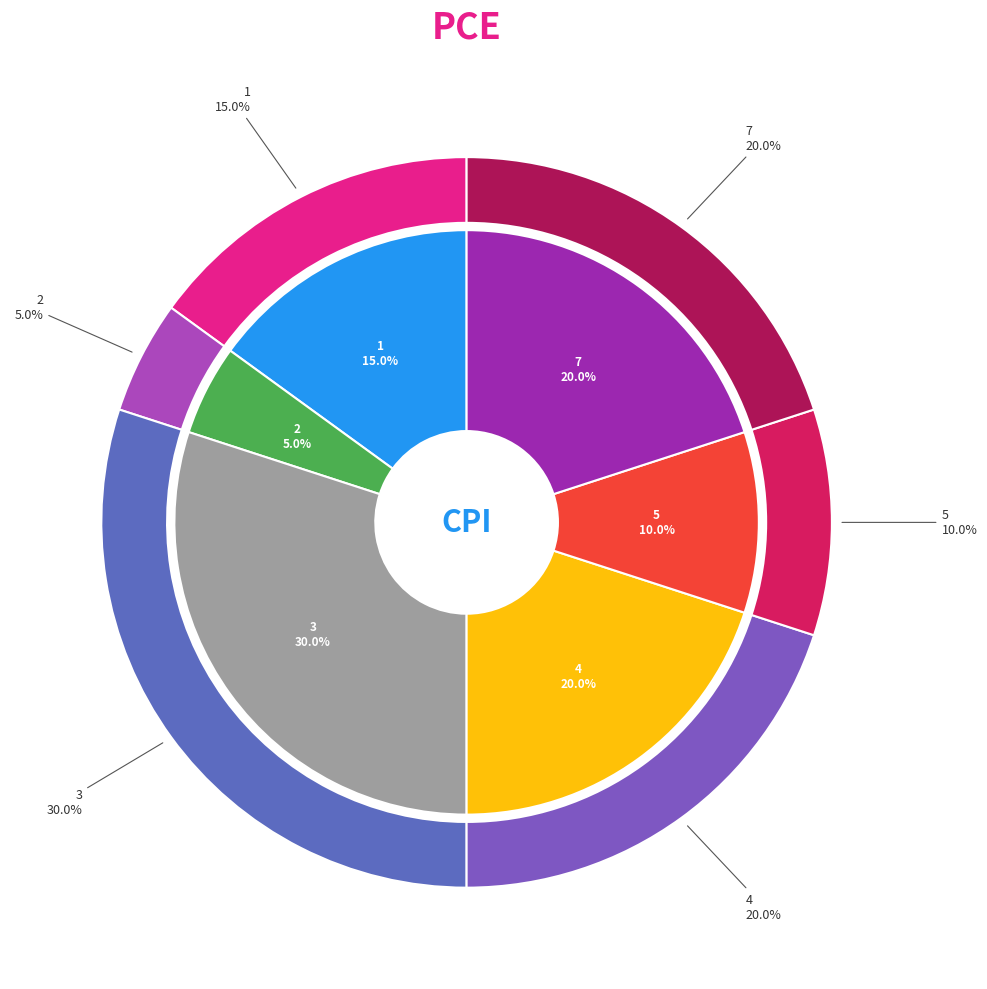

Is there any slice that represents more than half of the pie?

No